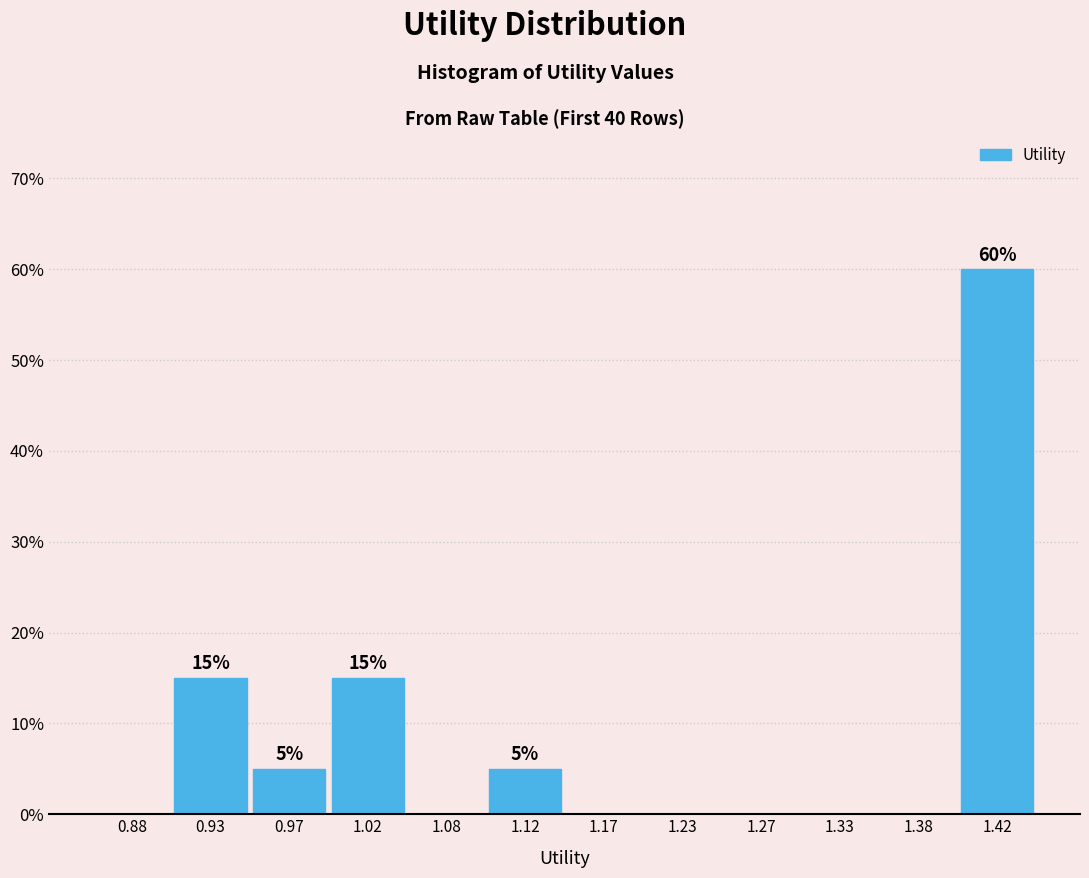

Over which range of the x-axis is the bar tallest?

1.40 to 1.45